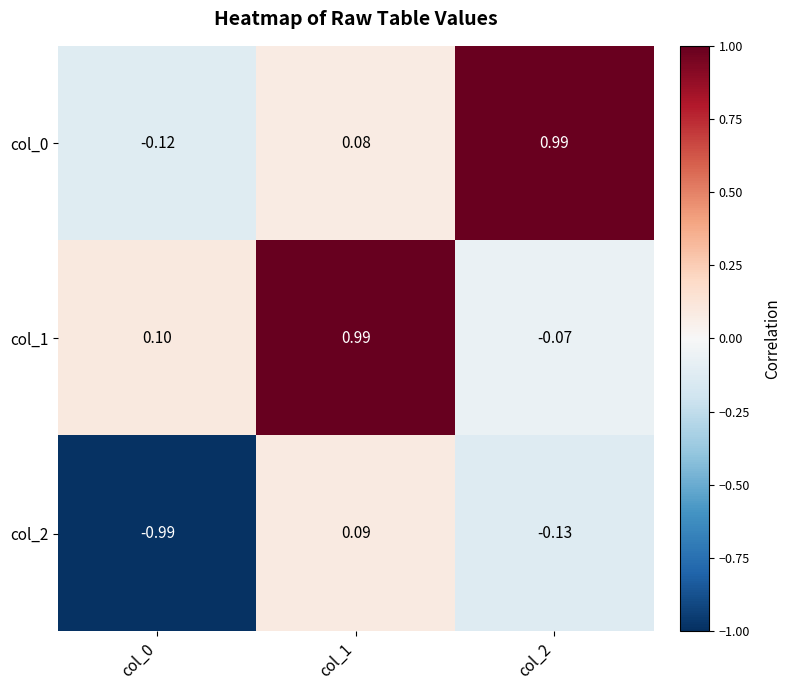

Which series has the largest total across all categories?

col_1